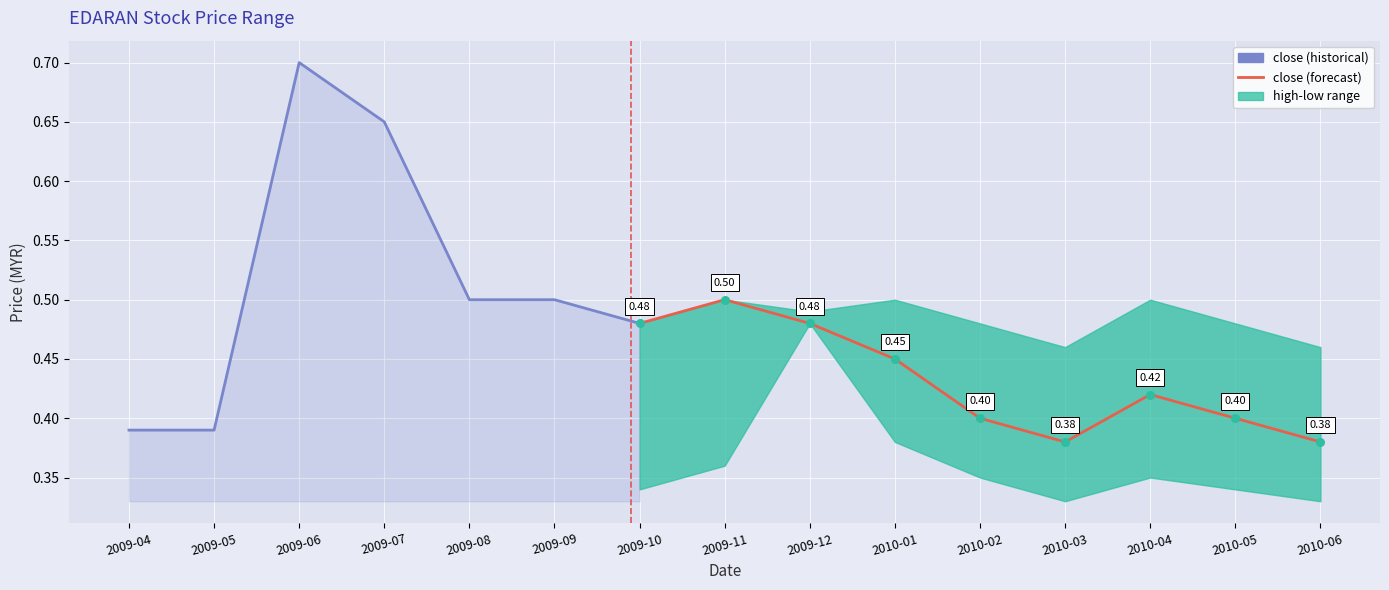

What is the total value across all series at 2010-03?

1.2